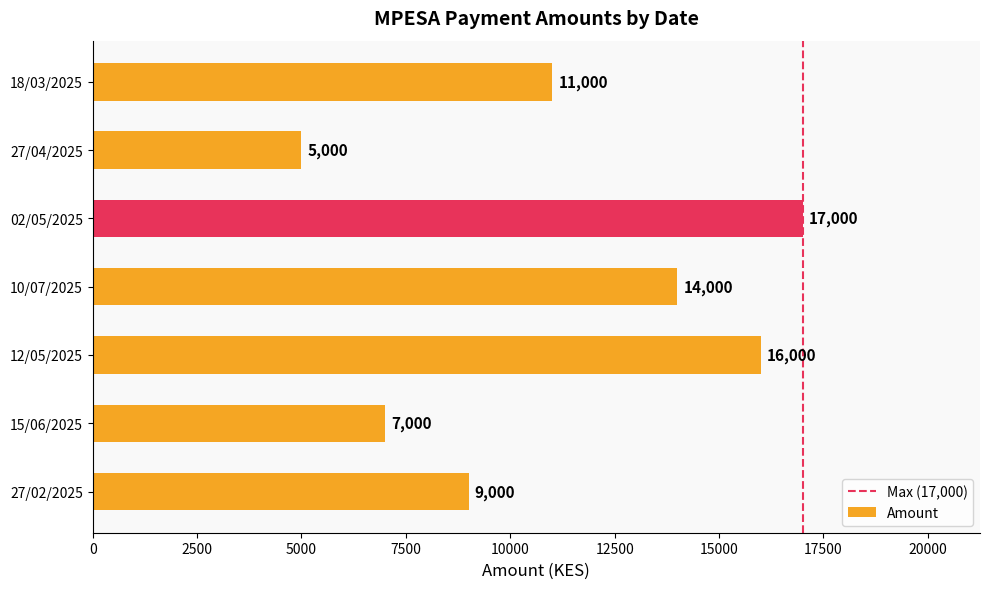

Reading top to bottom, list all the values displayed in this chart.

11000	5000	17000	14000	16000	7000	9000